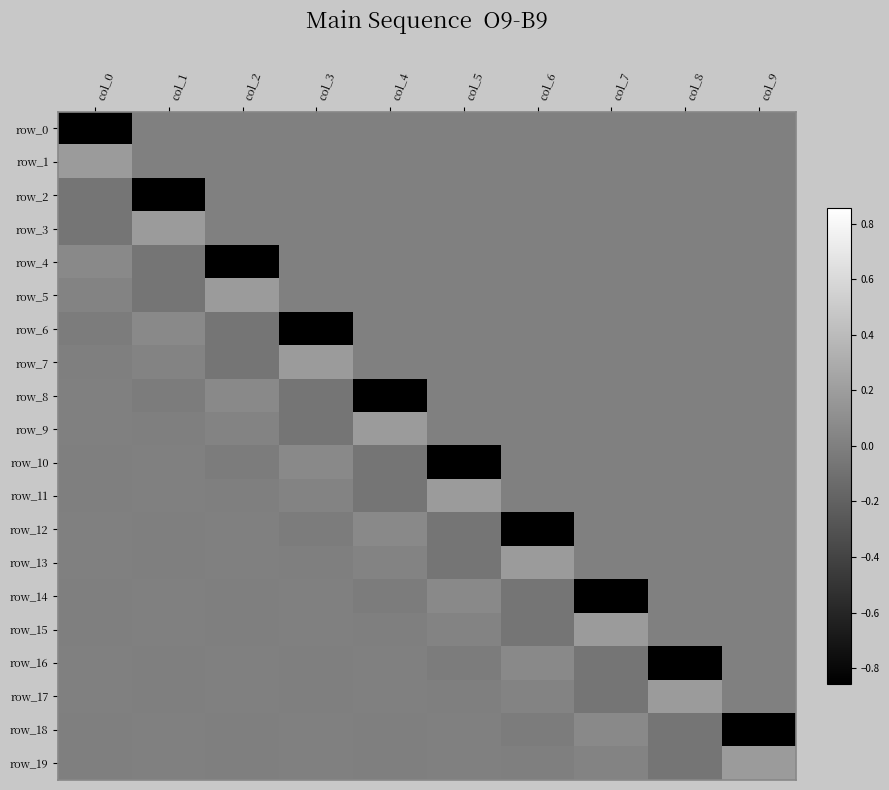

Reading left to right, transcribe all the data shown in this chart.

row_0: -0.9	0.0	0.0	0.0	0.0	0.0	0.0	0.0	0.0	0.0
row_1: 0.2	0.0	0.0	0.0	0.0	0.0	0.0	0.0	0.0	0.0
row_2: -0.1	-0.9	0.0	0.0	0.0	0.0	0.0	0.0	0.0	0.0
row_3: -0.1	0.2	0.0	0.0	0.0	0.0	0.0	0.0	0.0	0.0
row_4: 0.1	-0.1	-0.9	0.0	0.0	0.0	0.0	0.0	0.0	0.0
row_5: 0.0	-0.1	0.2	0.0	0.0	0.0	0.0	0.0	0.0	0.0
row_6: -0.0	0.1	-0.1	-0.9	0.0	0.0	0.0	0.0	0.0	0.0
row_7: -0.0	0.0	-0.1	0.2	0.0	0.0	0.0	0.0	0.0	0.0
row_8: 0.0	-0.0	0.1	-0.1	-0.9	0.0	0.0	0.0	0.0	0.0
row_9: 0.0	-0.0	0.0	-0.1	0.2	0.0	0.0	0.0	0.0	0.0
row_10: -0.0	0.0	-0.0	0.1	-0.1	-0.9	0.0	0.0	0.0	0.0
row_11: -0.0	0.0	-0.0	0.0	-0.1	0.2	0.0	0.0	0.0	0.0
row_12: 0.0	-0.0	0.0	-0.0	0.1	-0.1	-0.9	0.0	0.0	0.0
row_13: 0.0	-0.0	0.0	-0.0	0.0	-0.1	0.2	0.0	0.0	0.0
row_14: -0.0	0.0	-0.0	0.0	-0.0	0.1	-0.1	-0.9	0.0	0.0
row_15: -0.0	0.0	-0.0	0.0	-0.0	0.0	-0.1	0.2	0.0	0.0
row_16: 0.0	-0.0	0.0	-0.0	0.0	-0.0	0.1	-0.1	-0.9	0.0
row_17: 0.0	-0.0	0.0	-0.0	0.0	-0.0	0.0	-0.1	0.2	0.0
row_18: -0.0	0.0	-0.0	0.0	-0.0	0.0	-0.0	0.1	-0.1	-0.9
row_19: -0.0	0.0	-0.0	0.0	-0.0	0.0	-0.0	0.0	-0.1	0.2